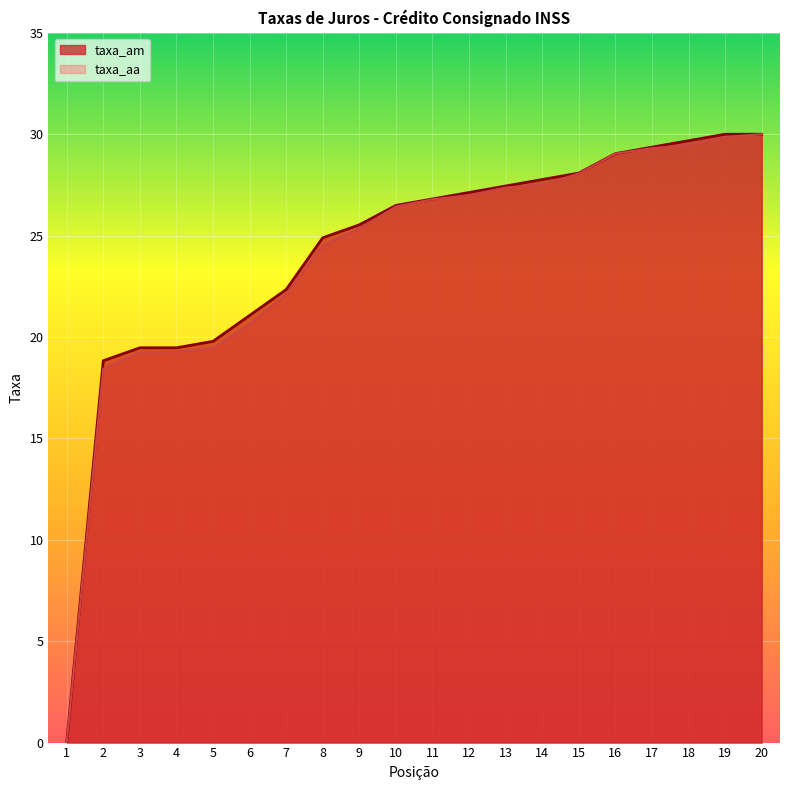

Rank the series by their maximum value, from highest to lowest.

taxa_am, taxa_aa